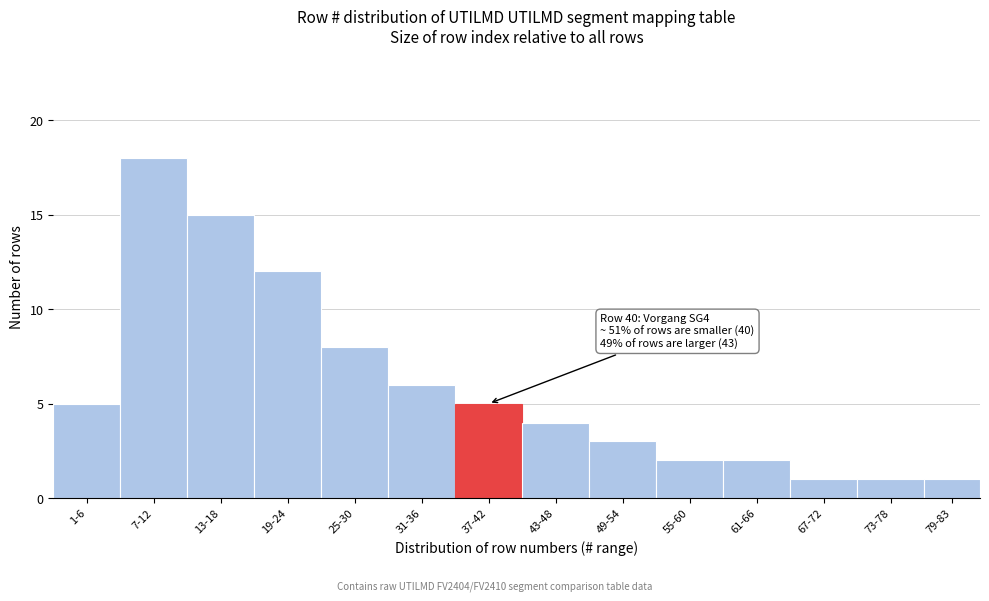

Reading left to right, transcribe all the data shown in this chart.

5	18	15	12	8	6	5	4	3	2	2	1	1	1